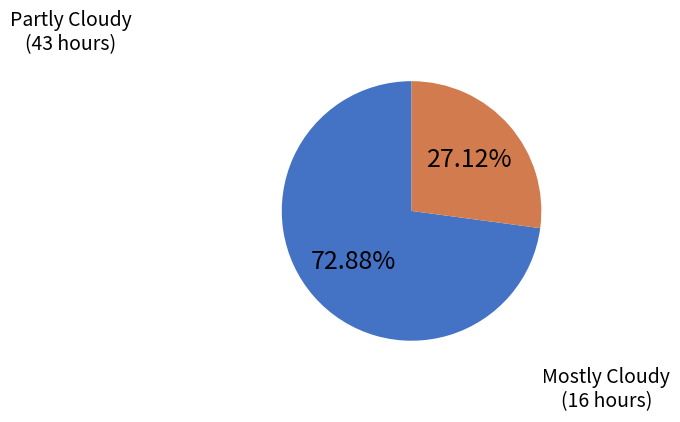

What percentage is the Partly Cloudy slice, to the nearest percent?

73%